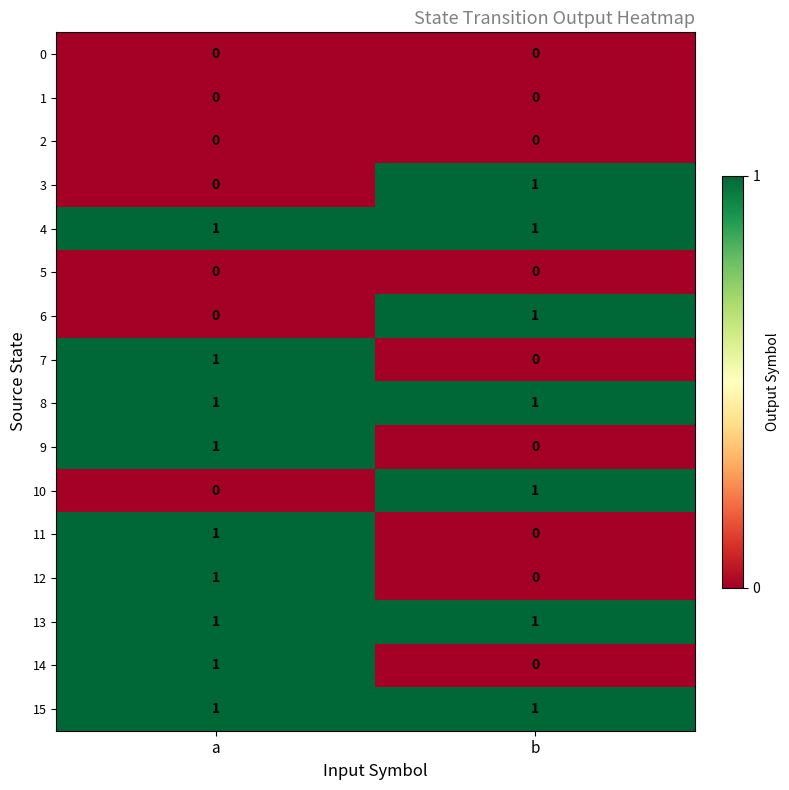

Where is 6 nearest to the value 0?

a